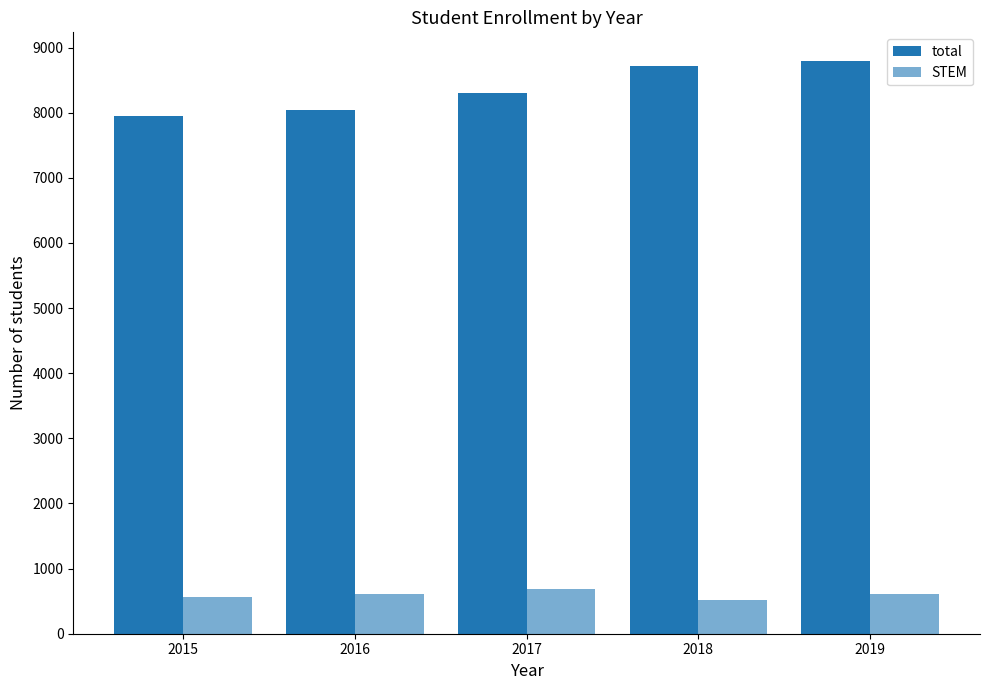

What is the difference between the highest and lowest values at 2017?

7621